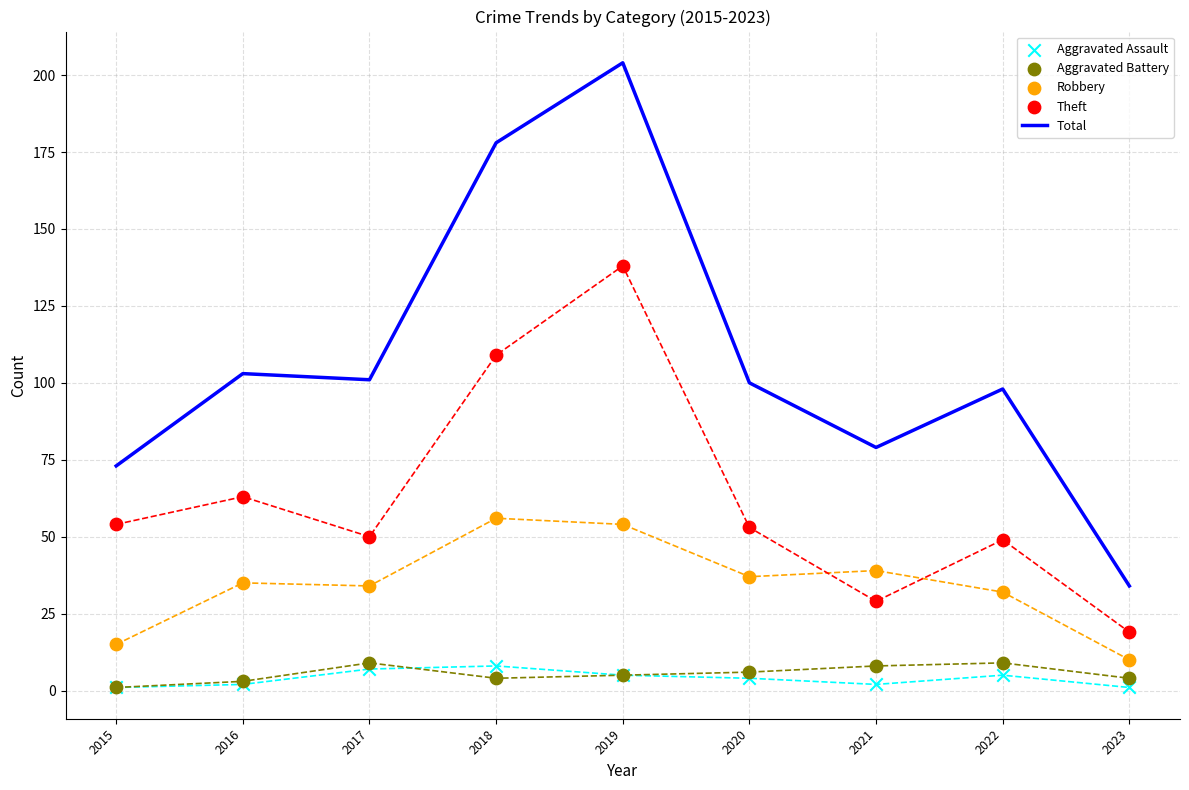

Which series has the widest spread of Y values?

Total